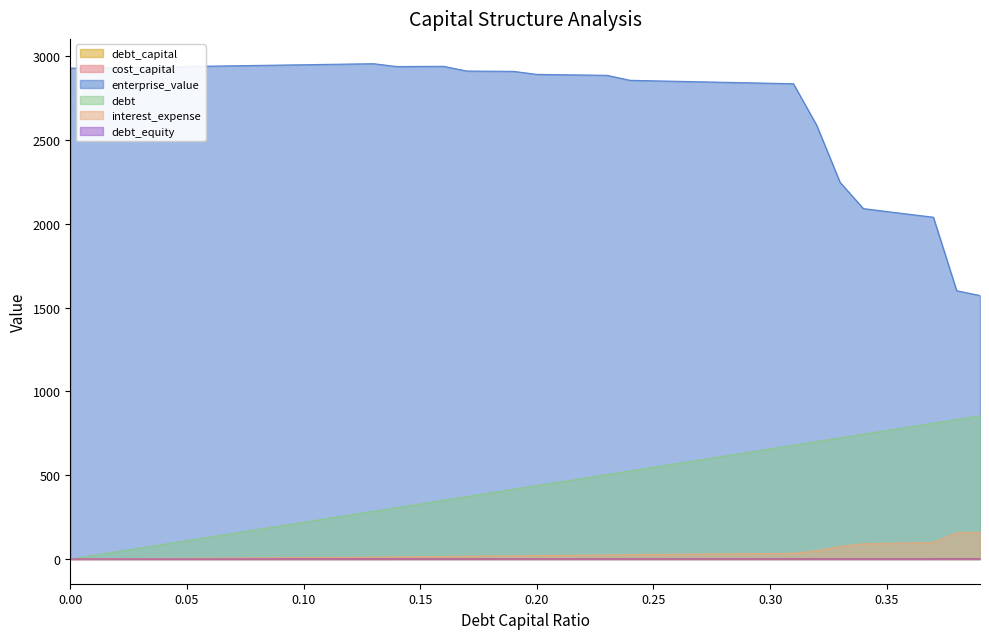

Which series has the largest range (max minus min)?

enterprise_value